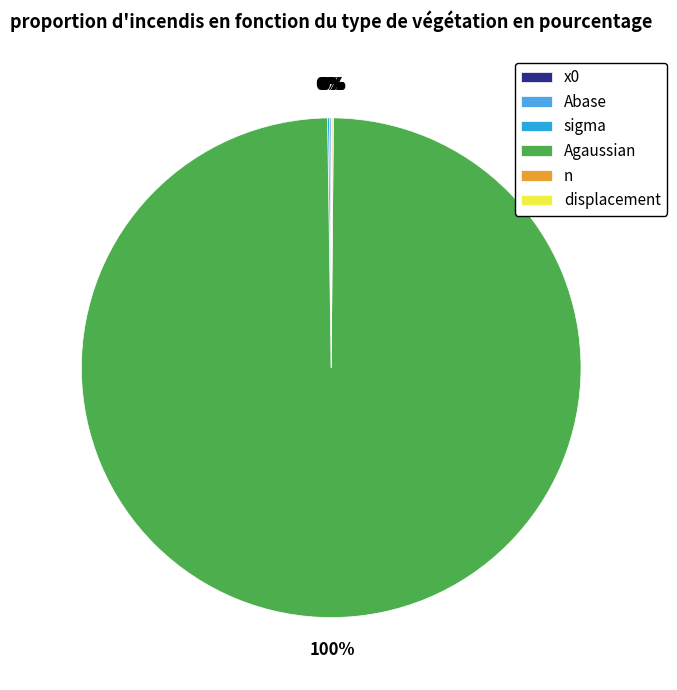

What is the total percentage of Abase and n?

0.2%